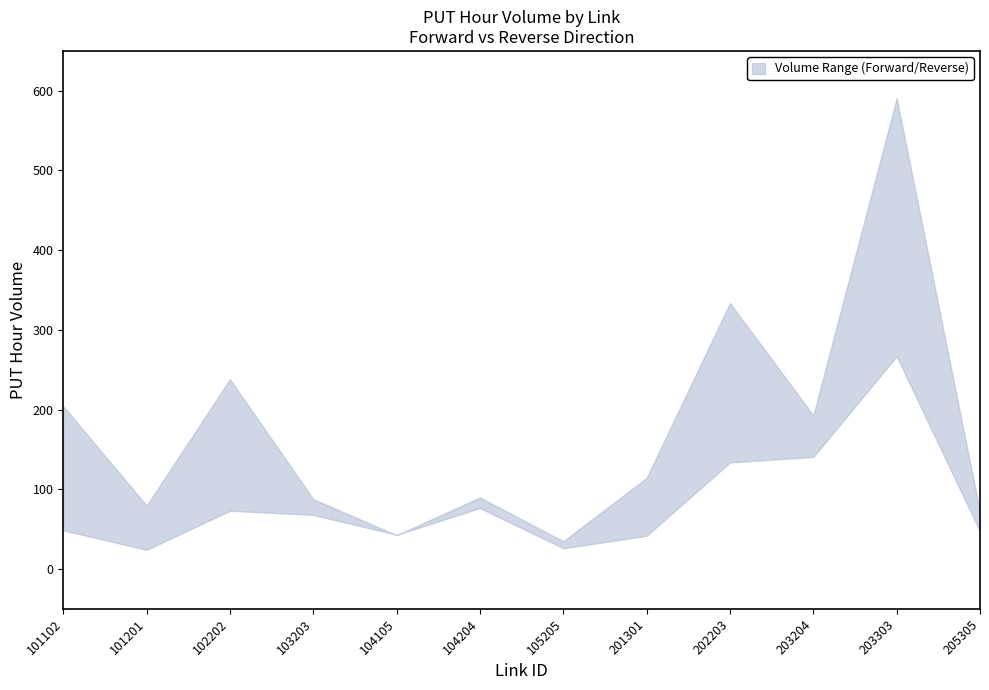

How many interior local peaks does the lower series have?

3